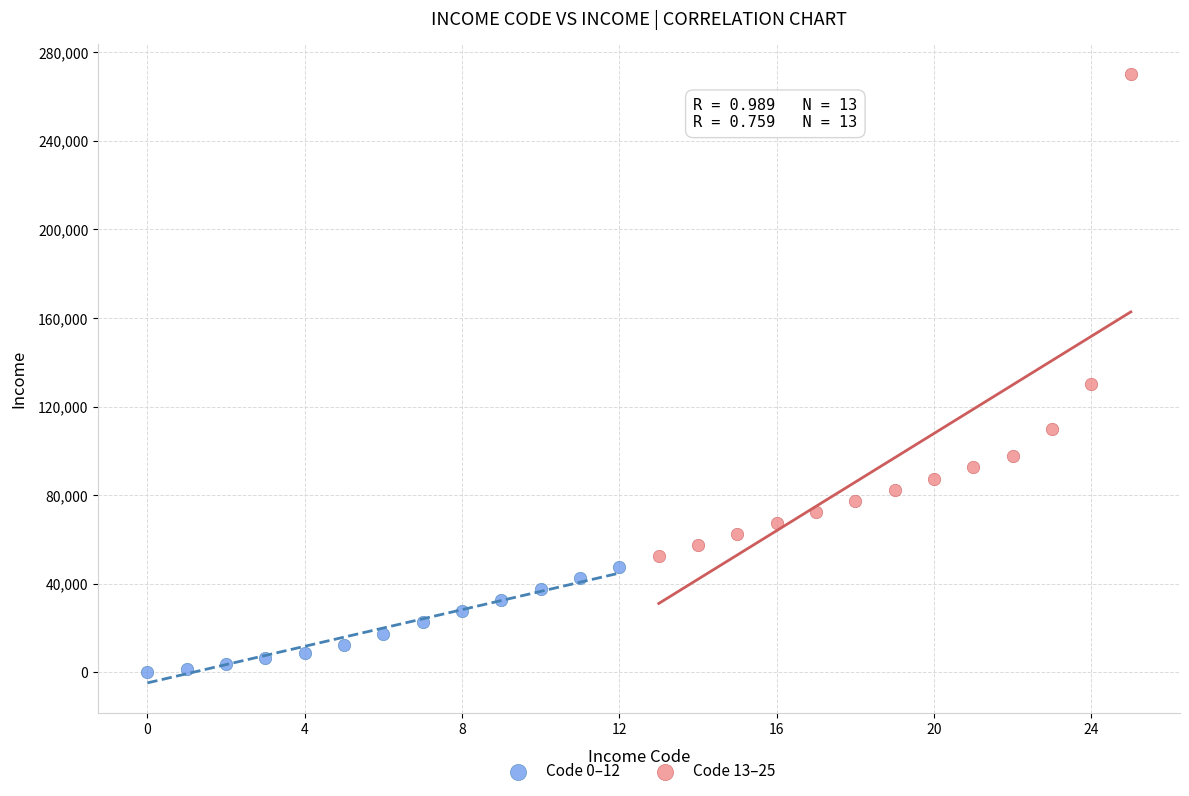

Which series reaches the minimum Y coordinate?

Code 0–12